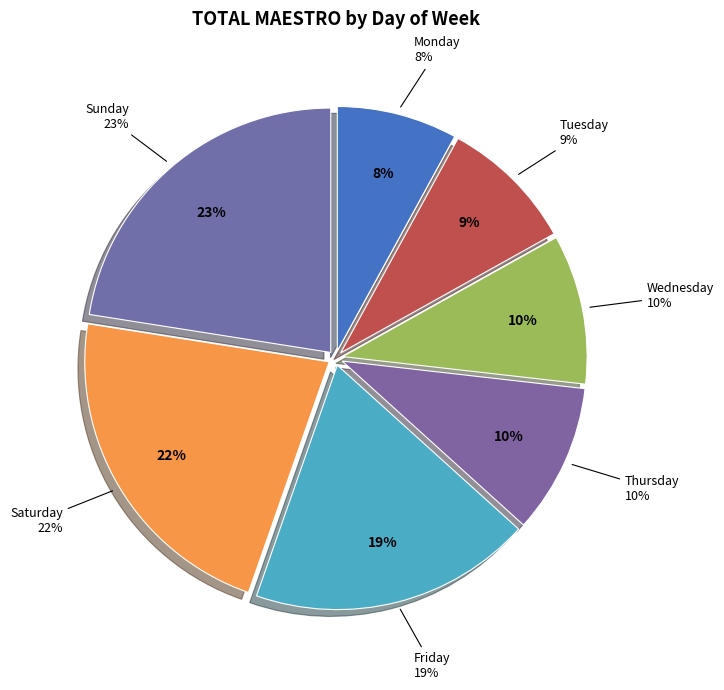

To the nearest percent, what percentage of the pie is Monday?

8%